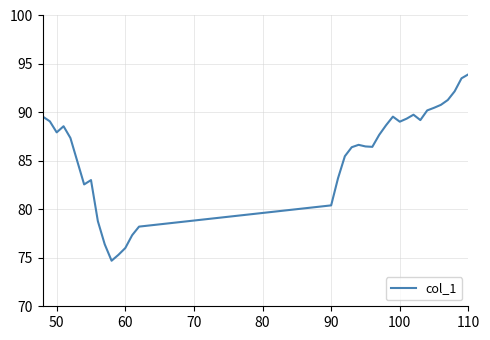

What is the smallest value displayed?

74.7